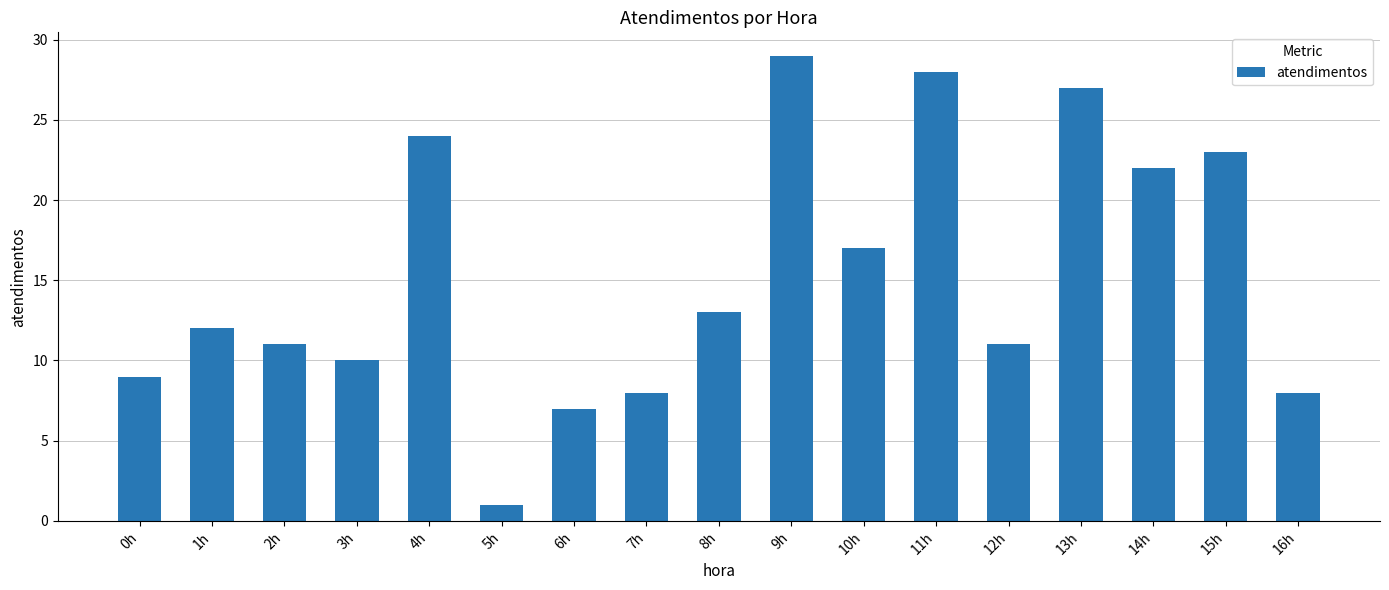

What is the difference between the second highest and minimum values?

27